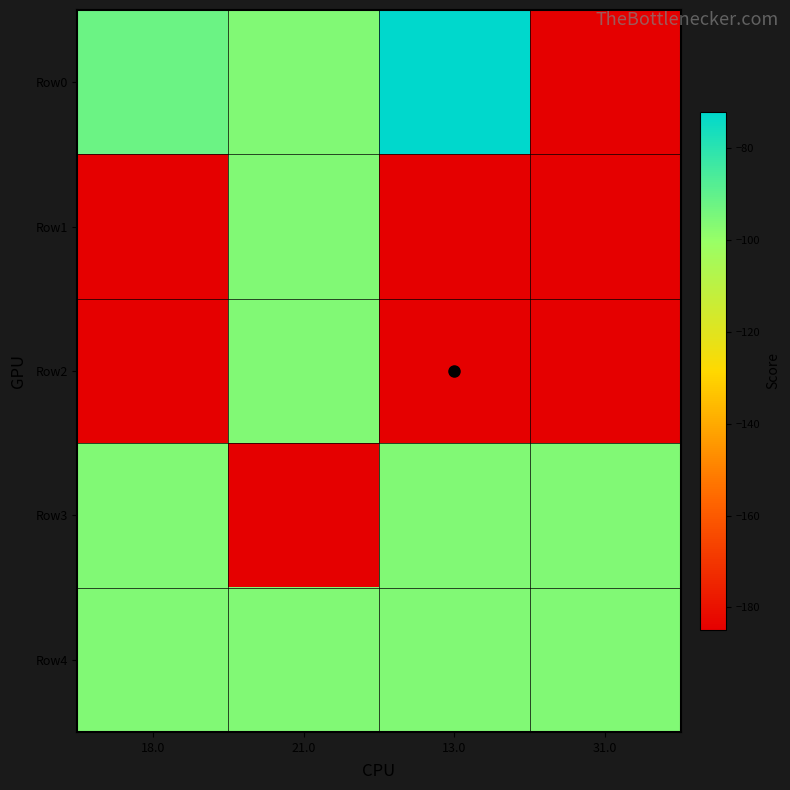

Reading right to left, transcribe all the data shown in this chart.

Row0: 31.0=-185	13.0=-72	21.0=-96	18.0=-92
Row1: 31.0=-185	13.0=-185	21.0=-96	18.0=-185
Row2: 31.0=-185	13.0=-185	21.0=-96	18.0=-185
Row3: 31.0=-96	13.0=-96	21.0=-185	18.0=-96
Row4: 31.0=-96	13.0=-96	21.0=-96	18.0=-96